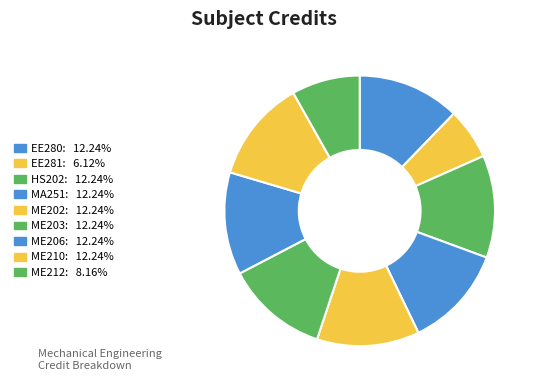

How many segments does this pie chart have?

9